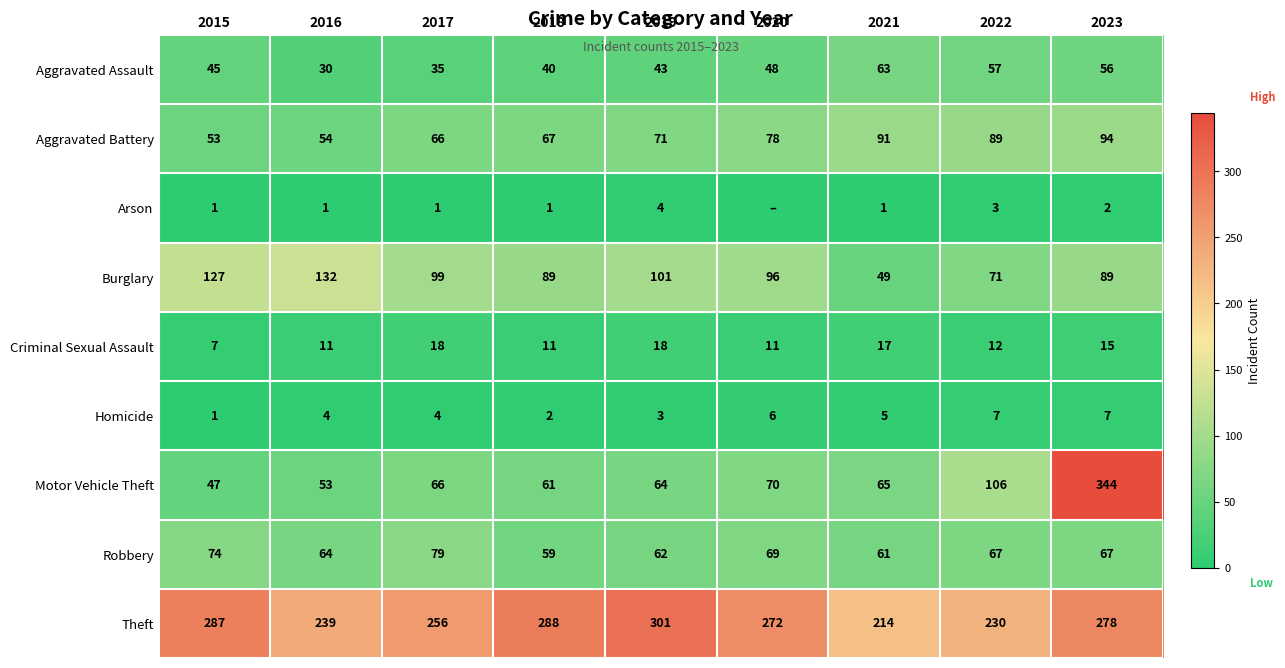

Which label corresponds to the smallest value in the chart?

2020